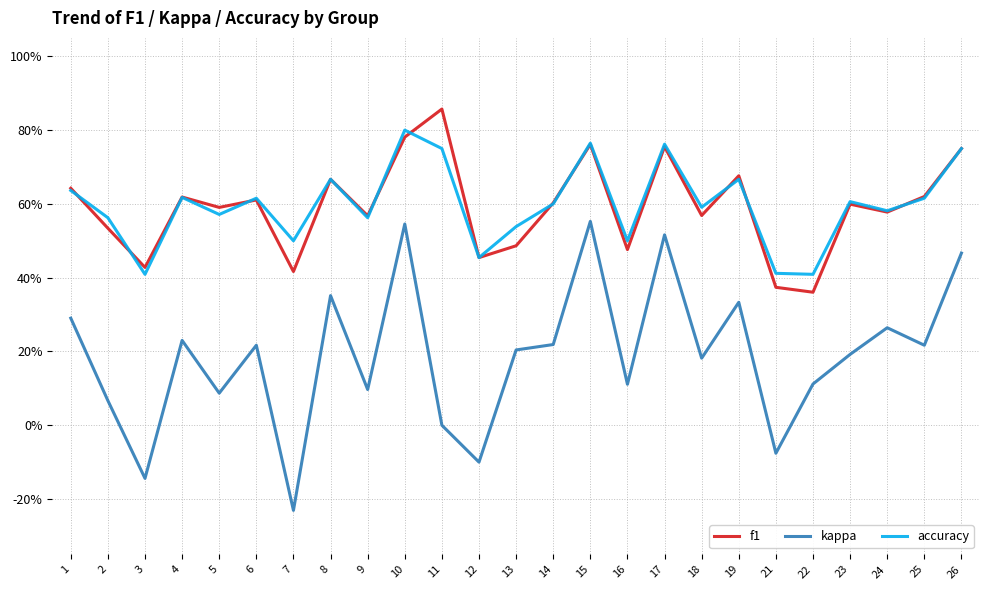

Is this an area chart (filled region under the line)?

No